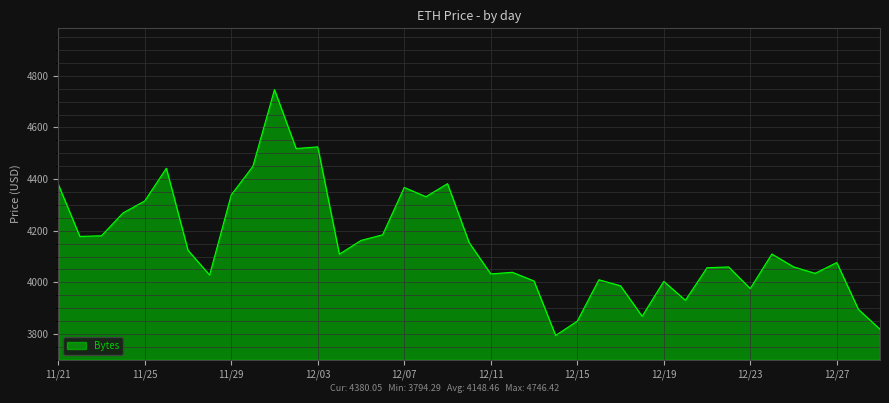

What is the minimum value shown in the chart?

3794.3